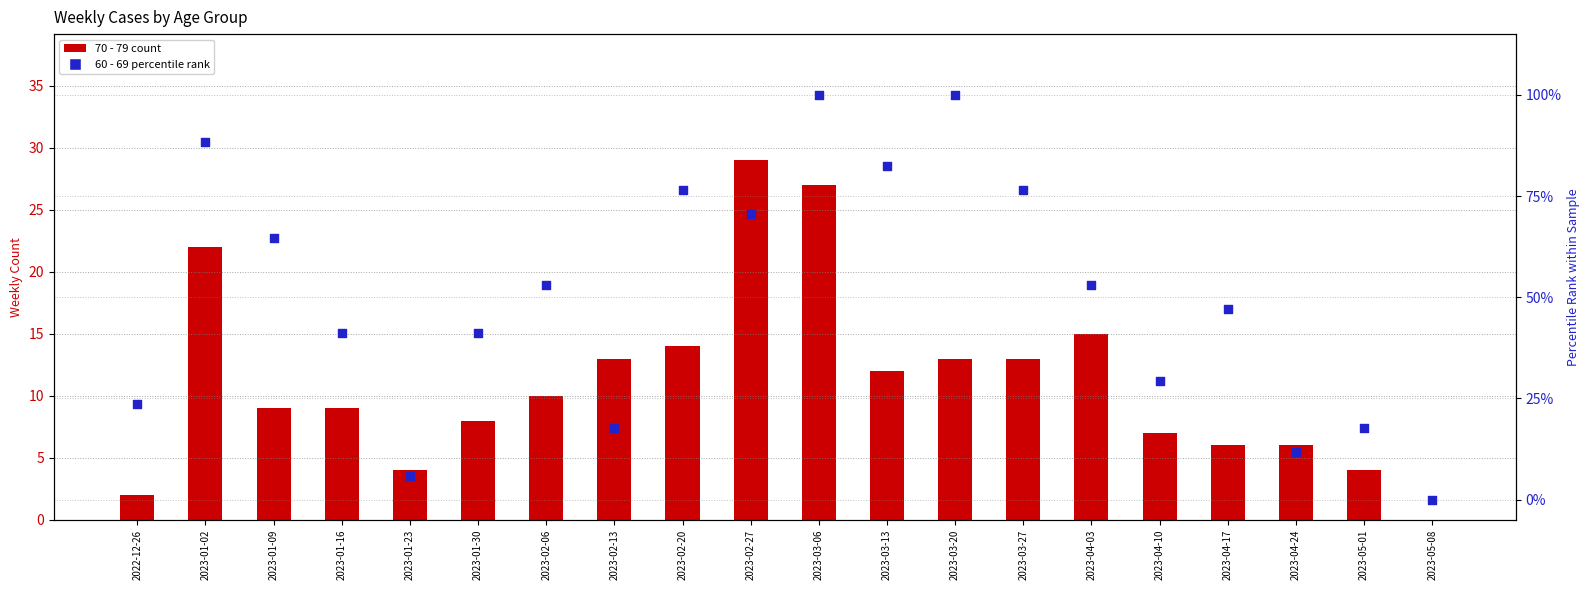

Is the value of 70 - 79 (count) at 2023-05-08 greater than the value of 60 - 69 (percentile rank) at 2023-03-20?

No